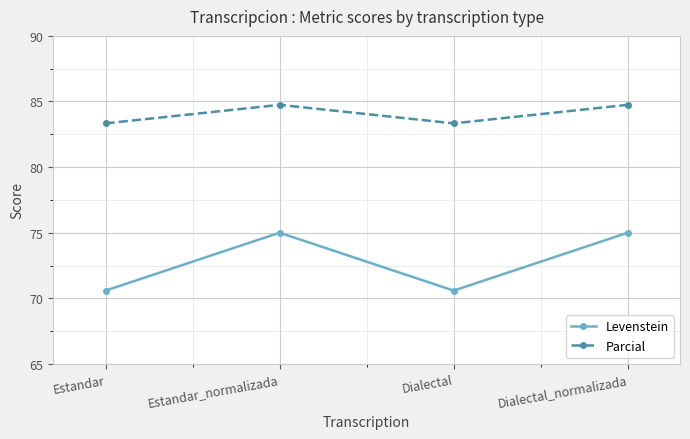

True or false: Parcial has more than 1 points higher than both neighbors.

False